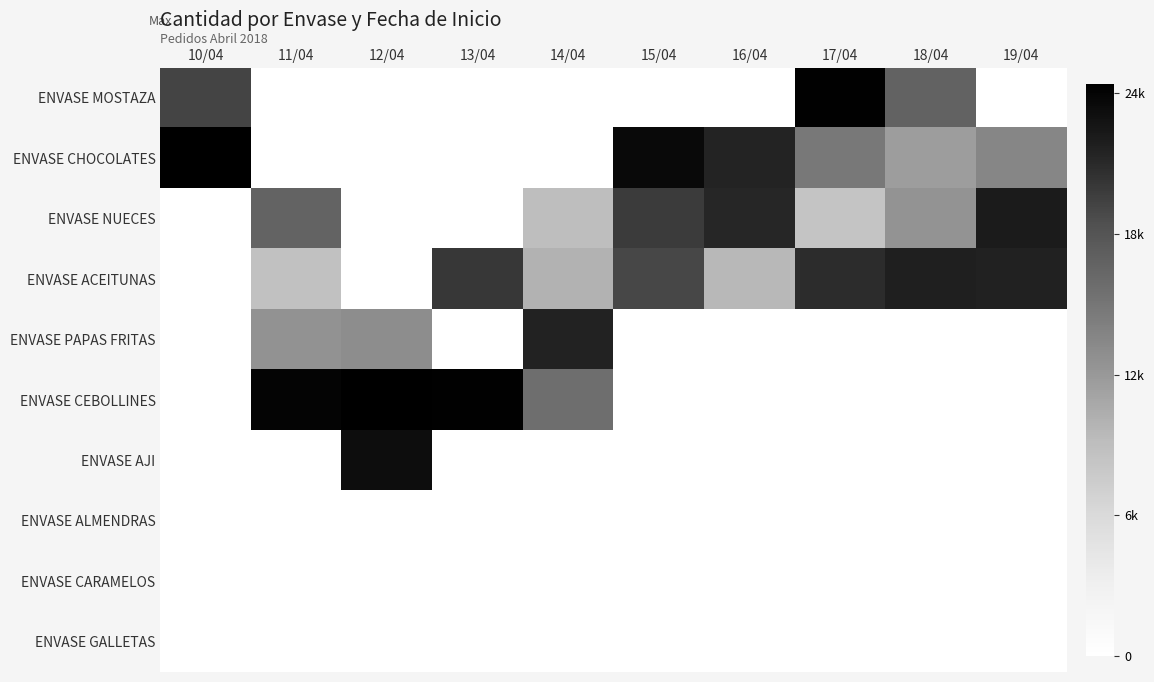

Reading left to right, list all the values displayed in this chart.

ENVASE MOSTAZA: 10/04=19200	11/04=0	12/04=0	13/04=0	14/04=0	15/04=0	16/04=0	17/04=24300	18/04=16700	19/04=0
ENVASE CHOCOLATES: 10/04=24400	11/04=0	12/04=0	13/04=0	14/04=0	15/04=23600	16/04=21400	17/04=14700	18/04=11600	19/04=13600
ENVASE NUECES: 10/04=0	11/04=16600	12/04=0	13/04=0	14/04=9000	15/04=19800	16/04=21200	17/04=8300	18/04=12400	19/04=22100
ENVASE ACEITUNAS: 10/04=0	11/04=8600	12/04=0	13/04=20100	14/04=10000	15/04=19000	16/04=9500	17/04=20800	18/04=21800	19/04=21600
ENVASE PAPAS FRITAS: 10/04=0	11/04=12500	12/04=12900	13/04=0	14/04=21500	15/04=0	16/04=0	17/04=0	18/04=0	19/04=0
ENVASE CEBOLLINES: 10/04=0	11/04=24000	12/04=24400	13/04=24300	14/04=15700	15/04=0	16/04=0	17/04=0	18/04=0	19/04=0
ENVASE AJI: 10/04=0	11/04=0	12/04=23200	13/04=0	14/04=0	15/04=0	16/04=0	17/04=0	18/04=0	19/04=0
ENVASE ALMENDRAS: 10/04=0	11/04=0	12/04=0	13/04=0	14/04=0	15/04=0	16/04=0	17/04=0	18/04=0	19/04=0
ENVASE CARAMELOS: 10/04=0	11/04=0	12/04=0	13/04=0	14/04=0	15/04=0	16/04=0	17/04=0	18/04=0	19/04=0
ENVASE GALLETAS: 10/04=0	11/04=0	12/04=0	13/04=0	14/04=0	15/04=0	16/04=0	17/04=0	18/04=0	19/04=0